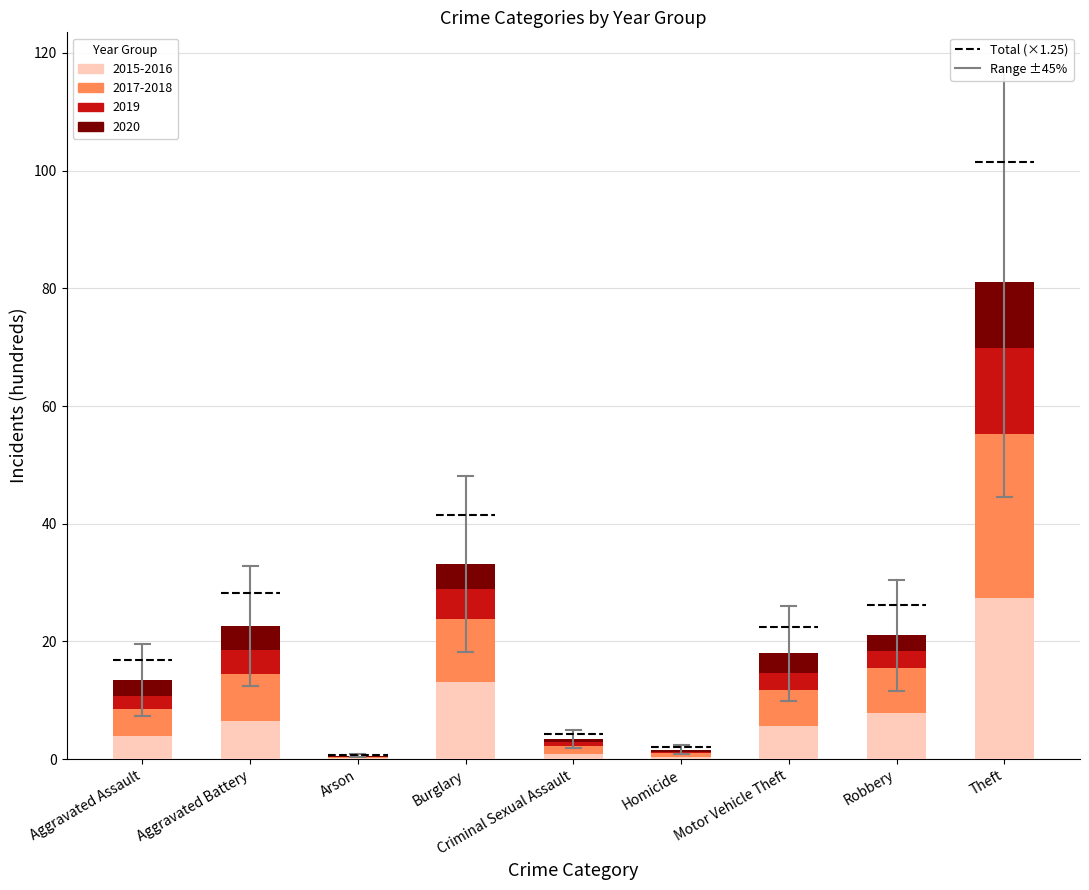

At which category is the sum across all series the highest?

Theft